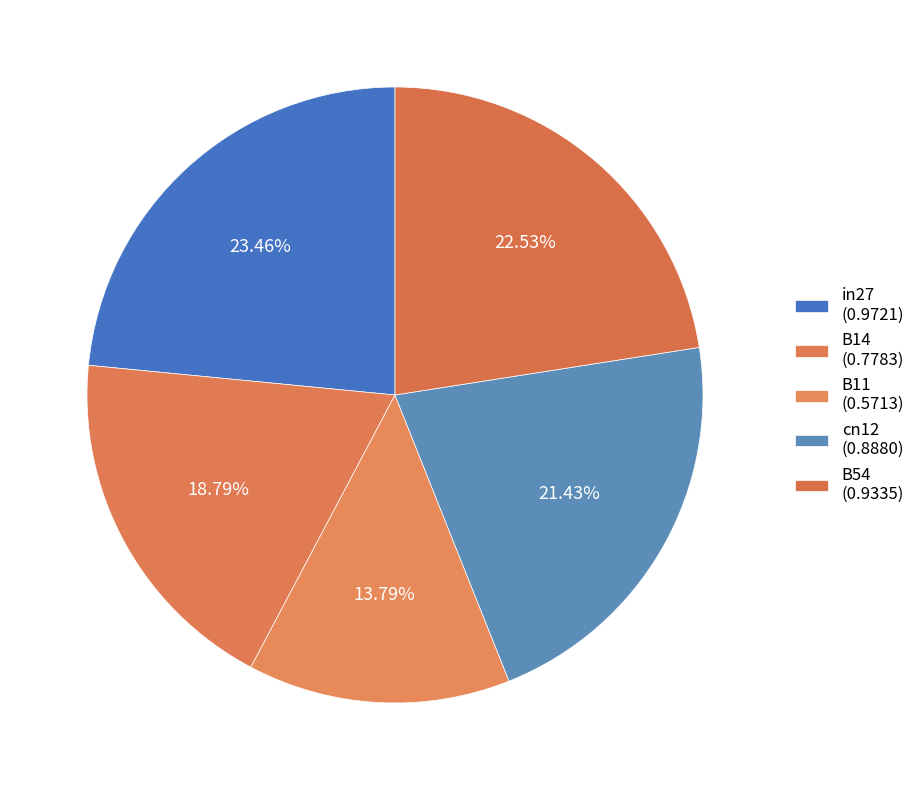

Count the number of slices in the pie.

5